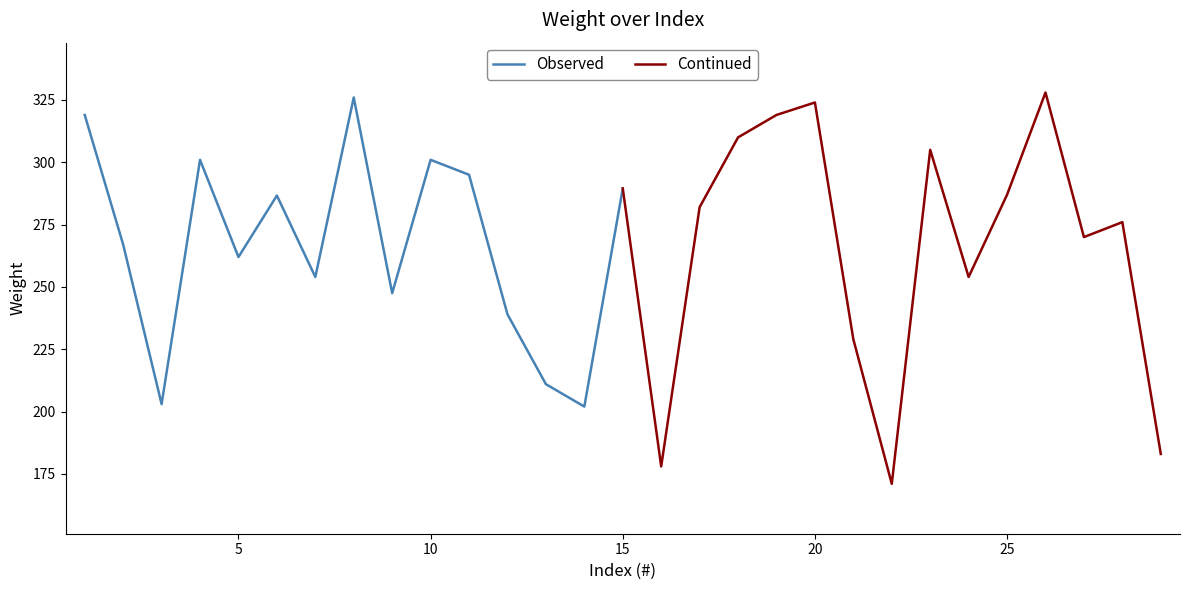

True or false: Observed and Continued intersect in this chart.

True